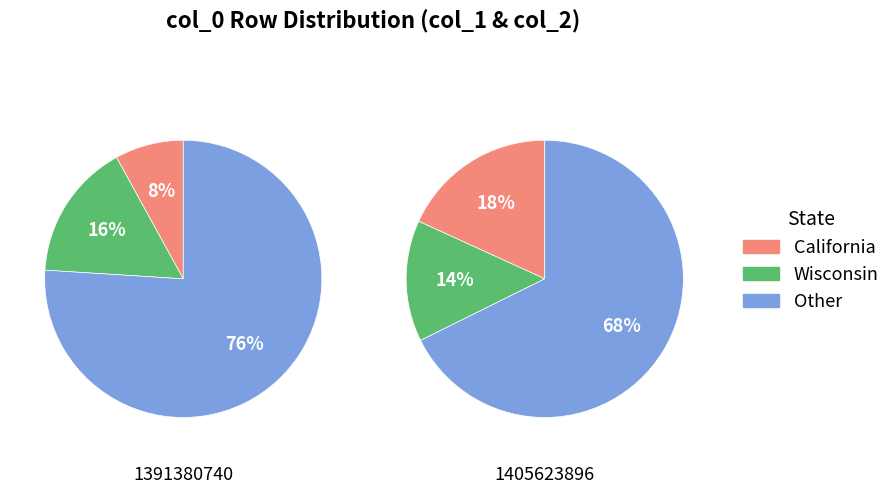

Which slice is the smallest?

1391380740